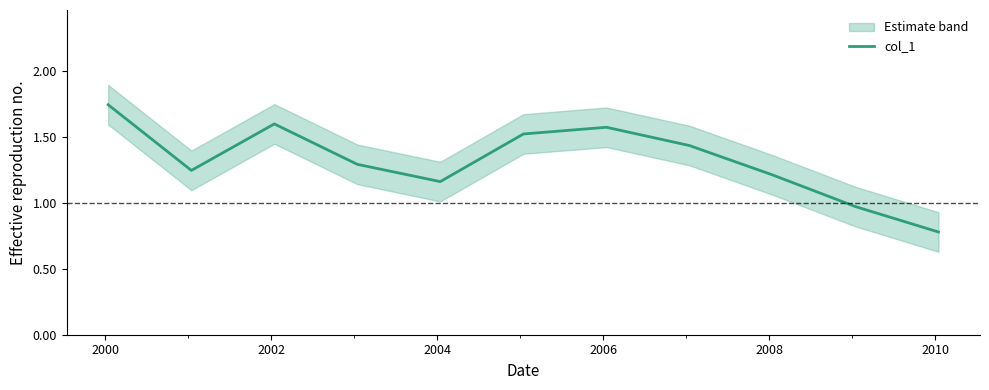

What is the greatest value displayed?

1.7